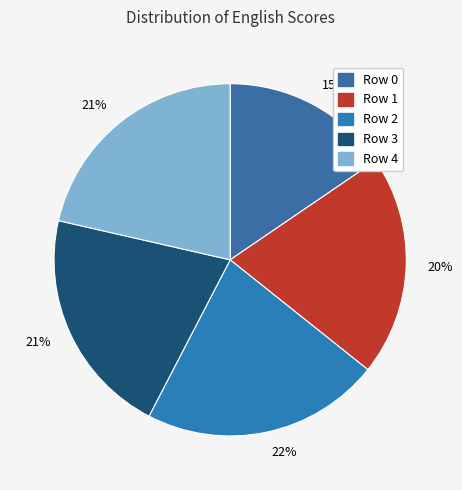

Count the number of slices in the pie.

5